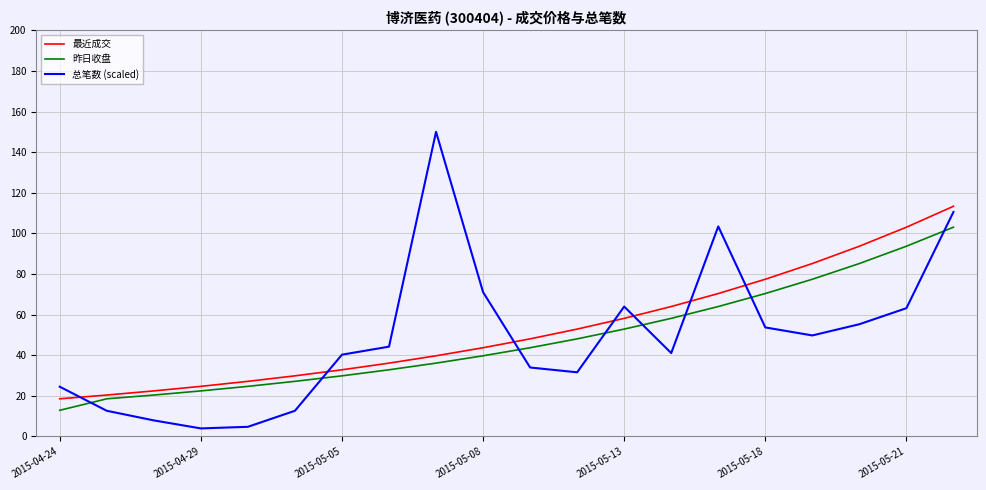

How many lines are shown in the chart?

3